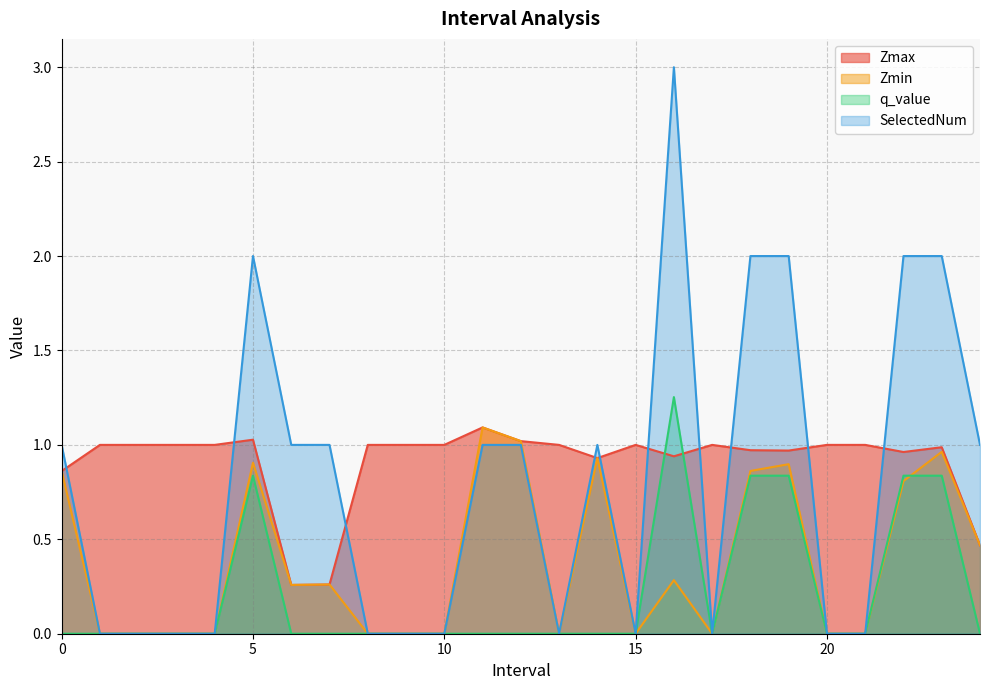

What is the label of the 7th point from the right?

18.0